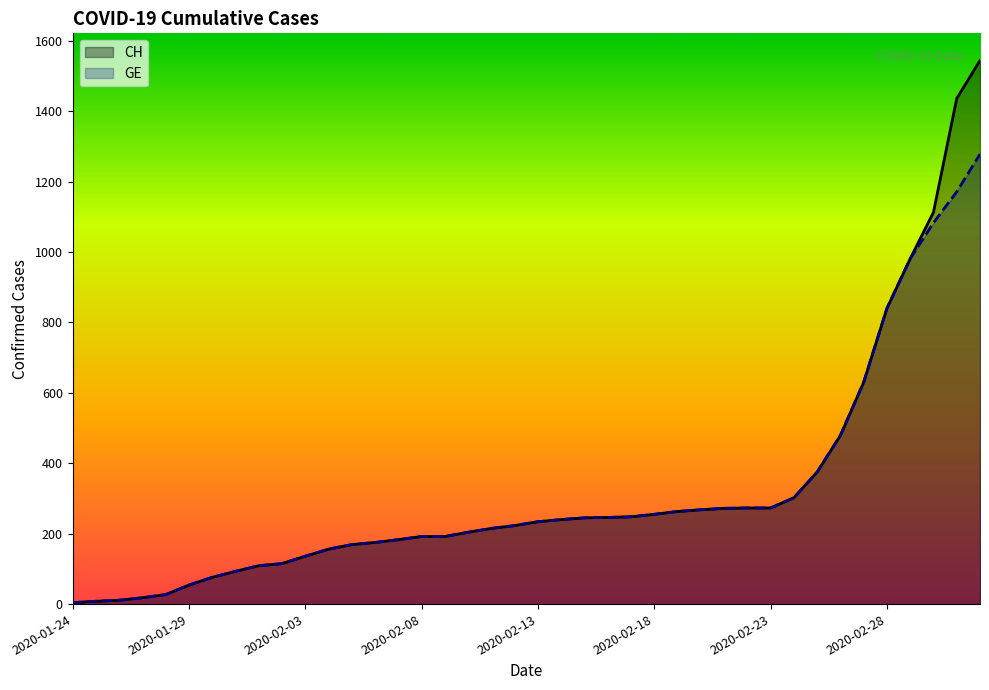

Is it true that GE equals 499 at 31?

False